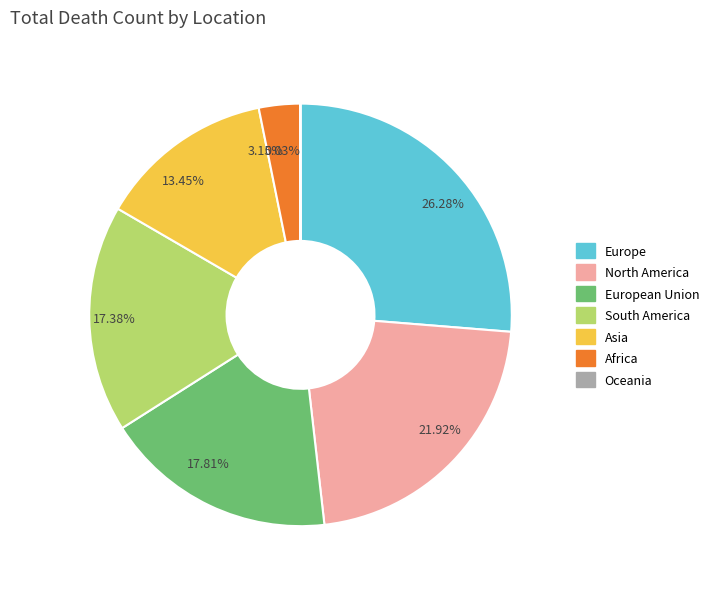

Does 13.45% account for over 50% of the chart?

No